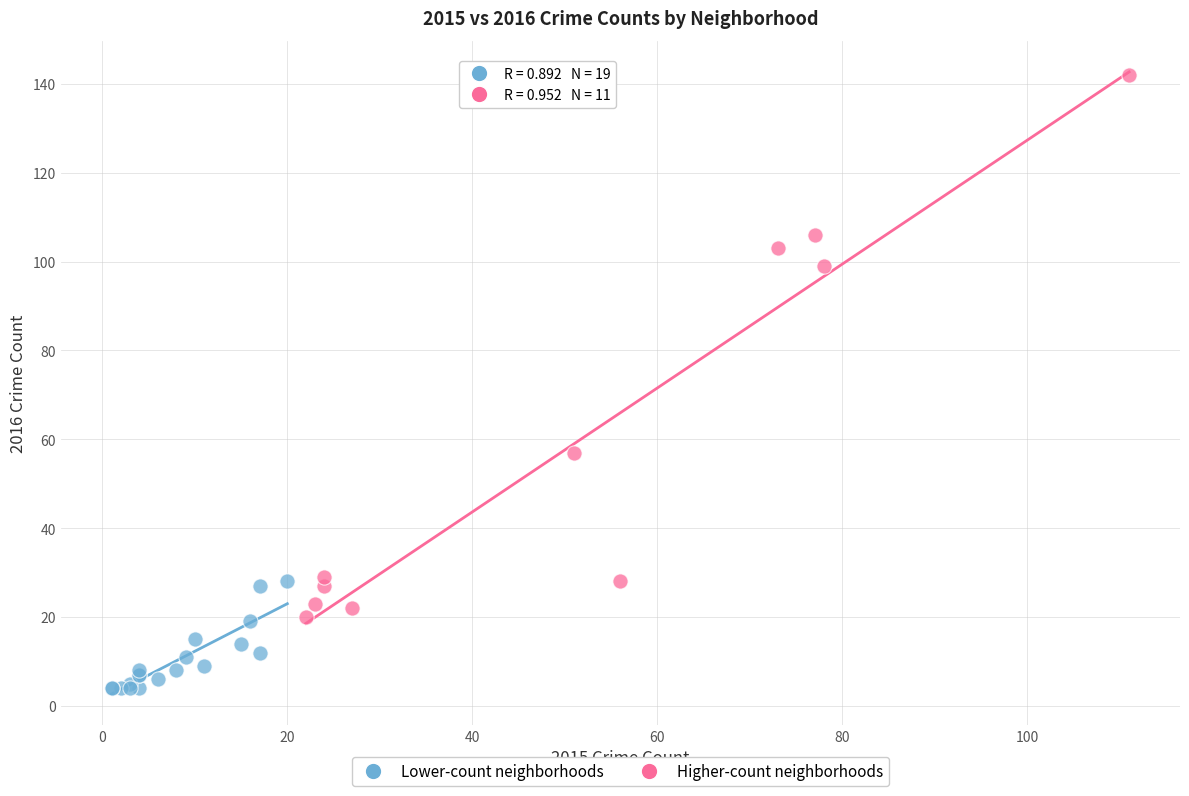

Which series reaches the minimum Y coordinate?

Lower-count neighborhoods